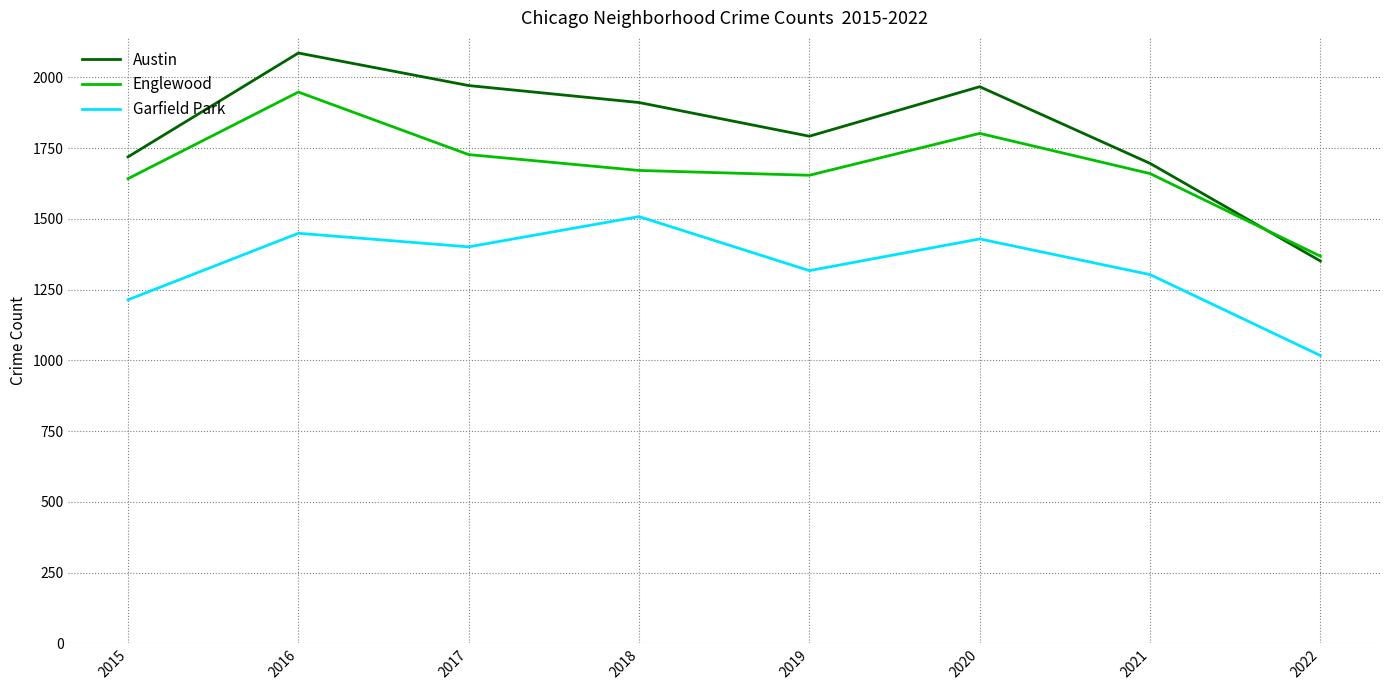

Which series has the largest range (max minus min)?

Austin